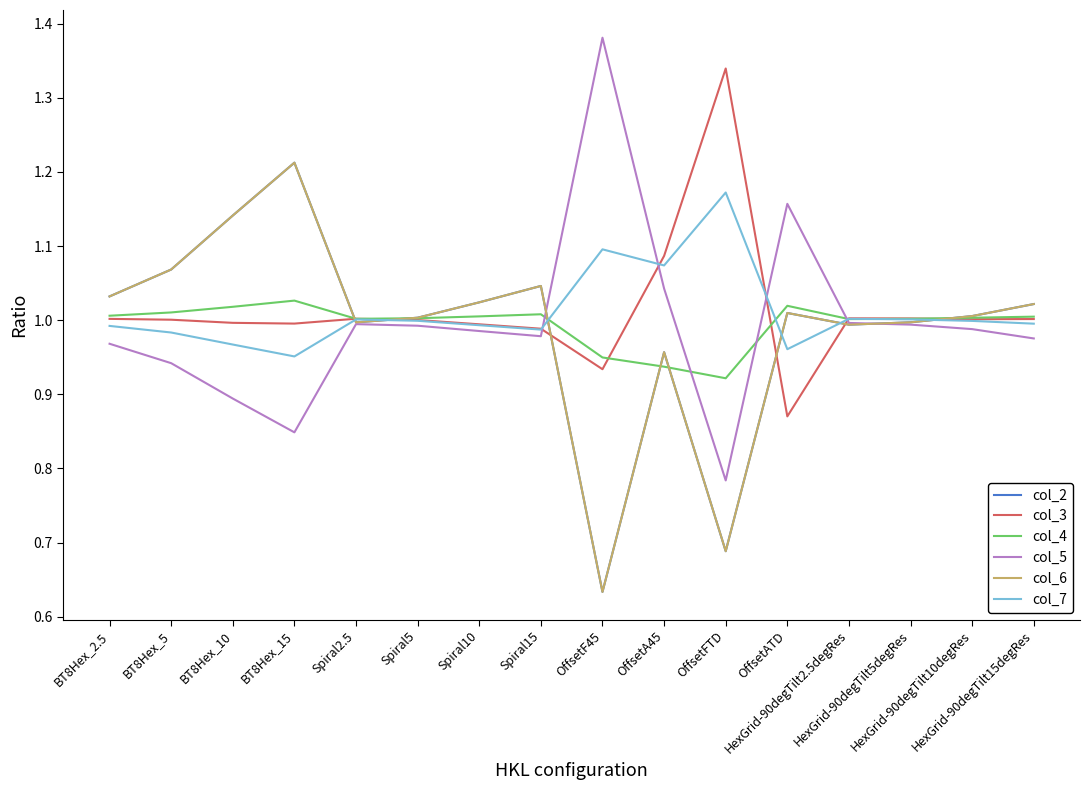

Which category has the lowest value in the col_5 series?

OffsetFTD